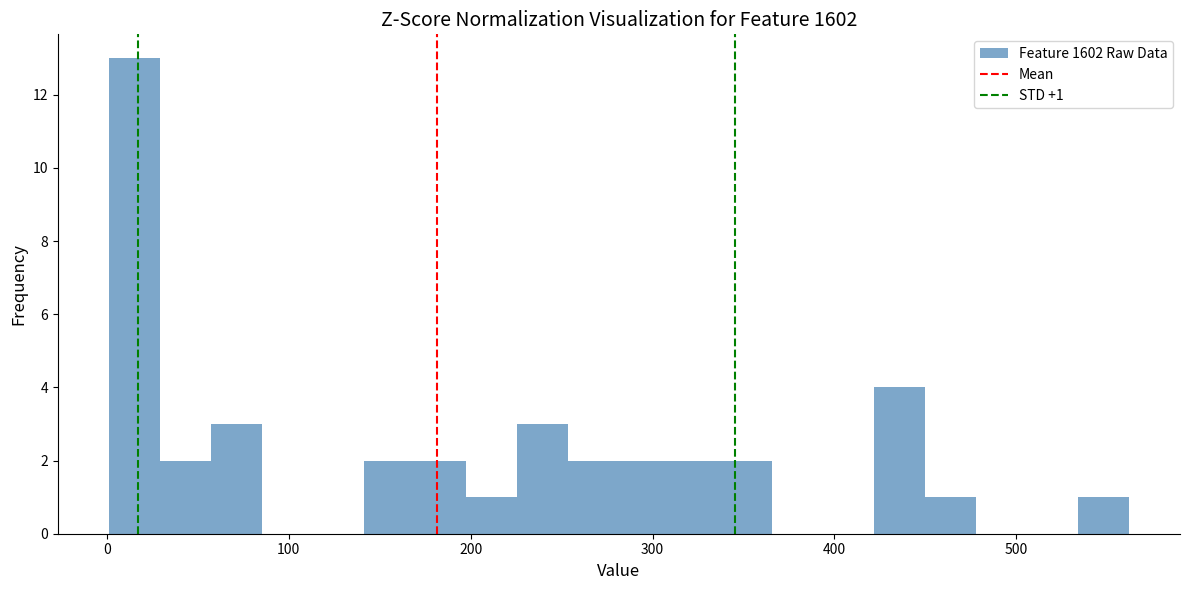

Read against the x-axis, roughly where is the centre of the tallest bar?

20